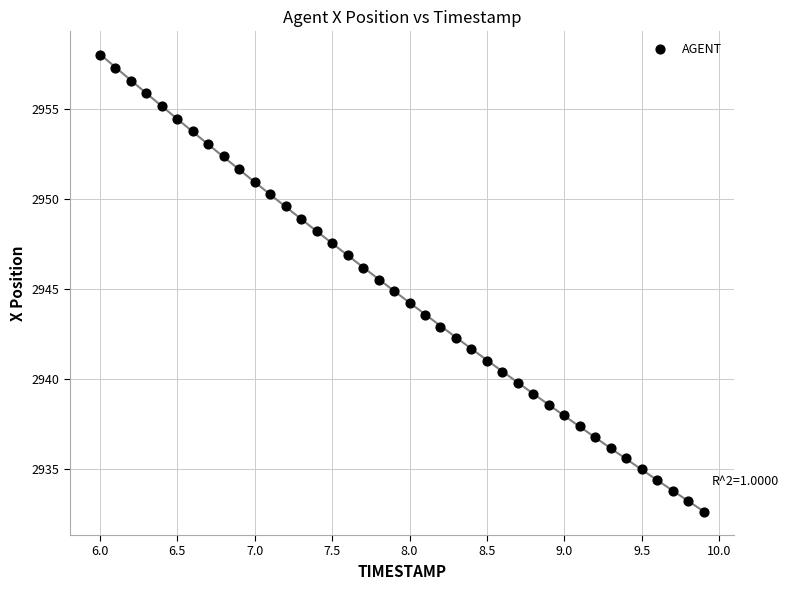

What is the range of X values (max minus min)?

3.9